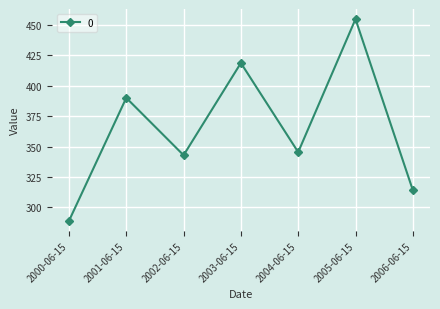

How many data points are above 345?

4